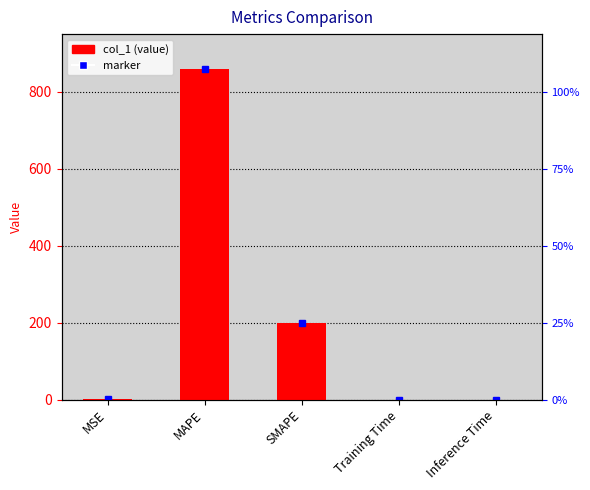

Are the bars horizontal?

No